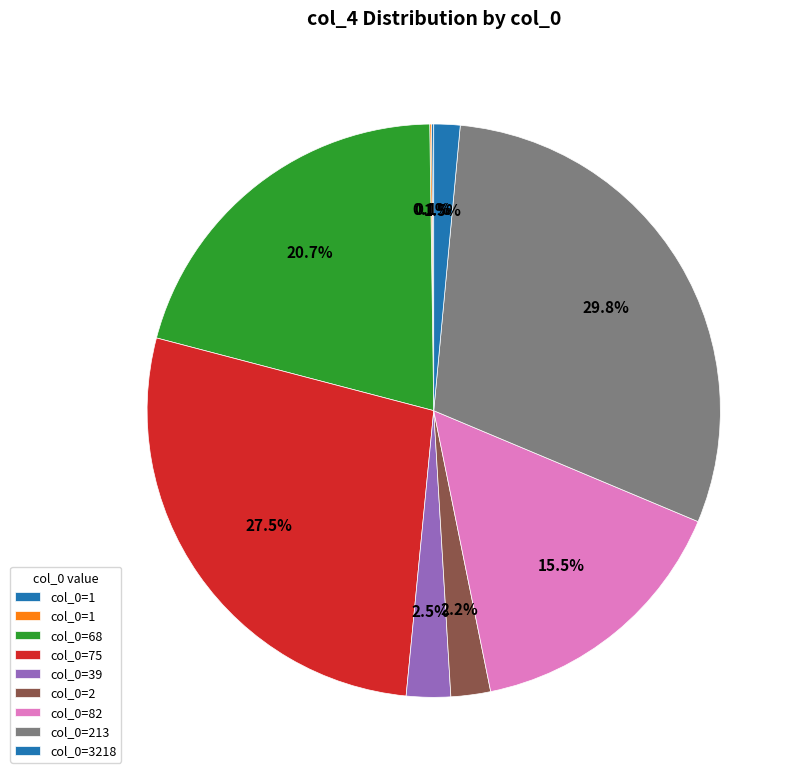

Which category has the biggest portion of the pie?

213